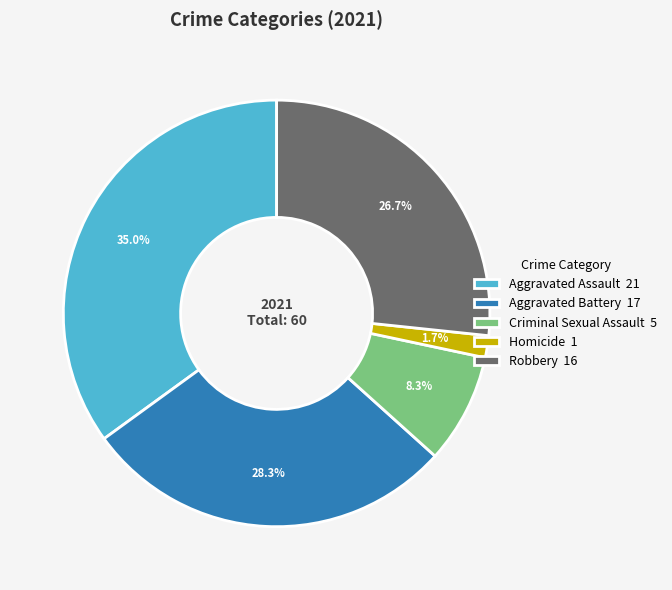

How much of the chart is everything except Criminal Sexual Assault?

91.7%